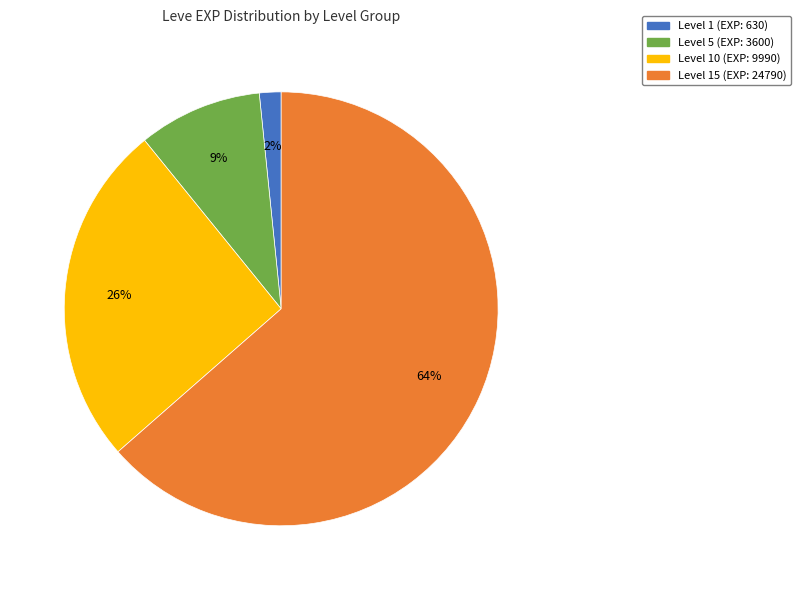

Is there a majority slice in this chart?

Yes